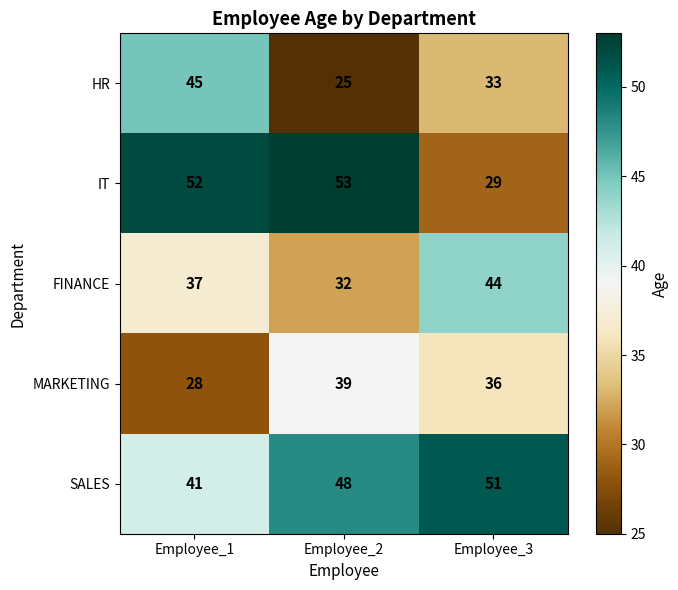

Reading left to right, what are all the values shown in this chart?

HR: Employee_1=45	Employee_2=25	Employee_3=33
IT: Employee_1=52	Employee_2=53	Employee_3=29
FINANCE: Employee_1=37	Employee_2=32	Employee_3=44
MARKETING: Employee_1=28	Employee_2=39	Employee_3=36
SALES: Employee_1=41	Employee_2=48	Employee_3=51